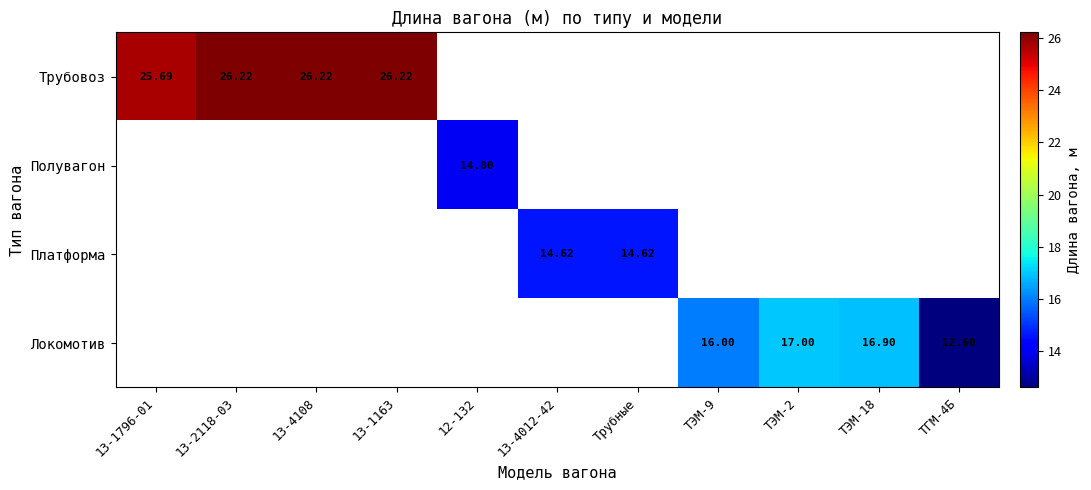

Is the value of Платформа at ТЭМ-18 greater than the value of Локомотив at ТГМ-4Б?

No